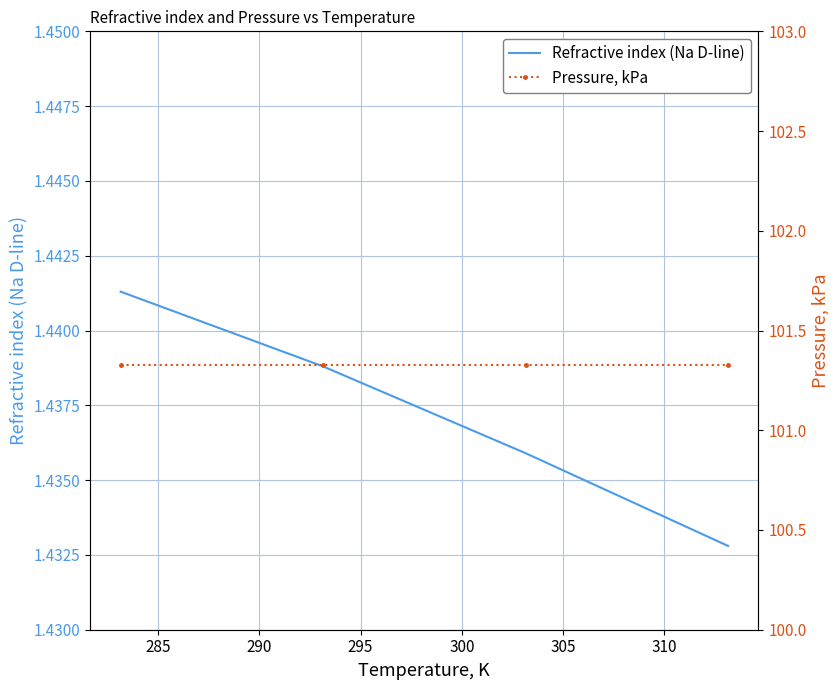

True or false: Refractive index (Na D-line) has more than 1 interior local peaks.

False